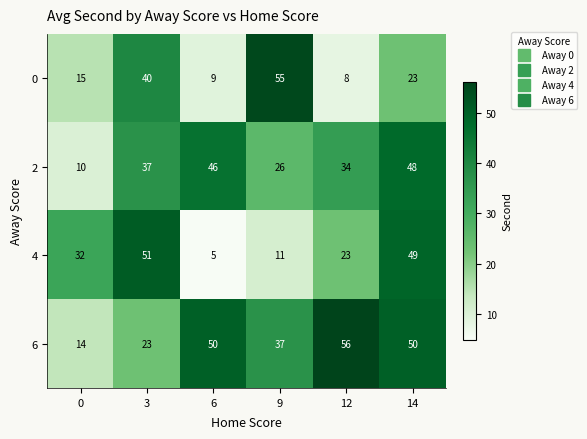

What is the sum of the 4 values at 14 and 3?

100